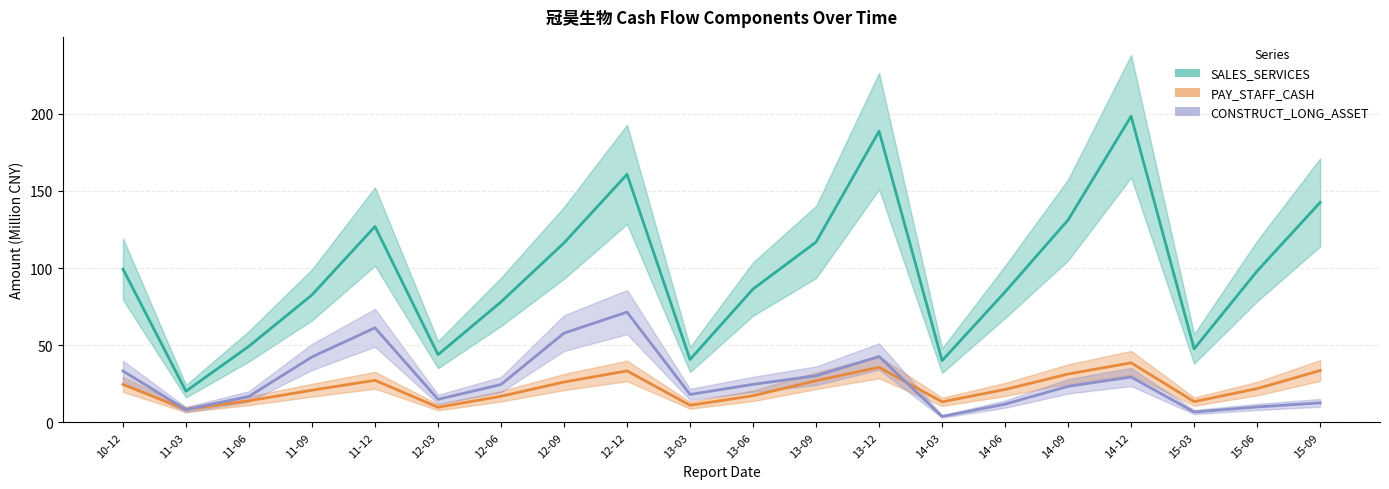

What is the average value of the PAY_STAFF_CASH series?

22.3